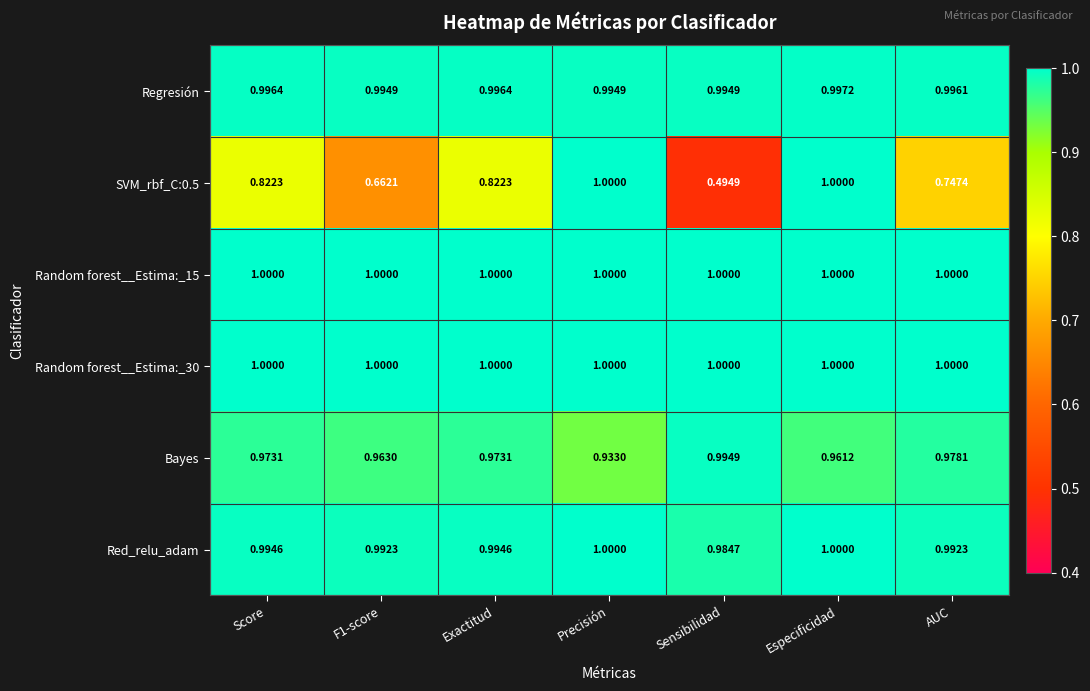

At which category is the sum across all series the highest?

Especificidad